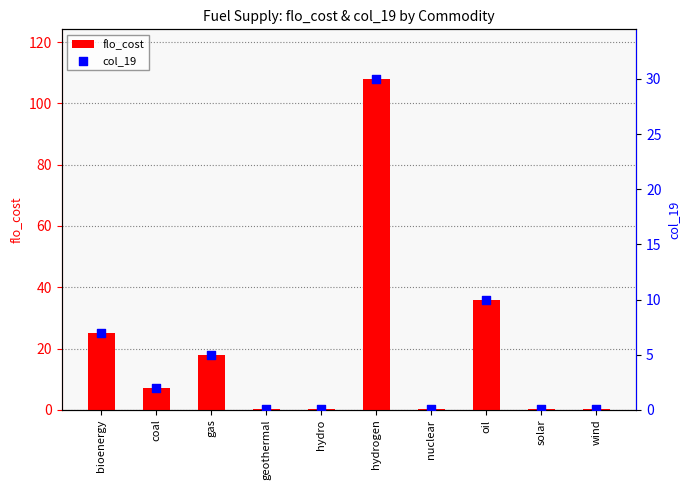

At which category is the sum across all series the highest?

hydrogen